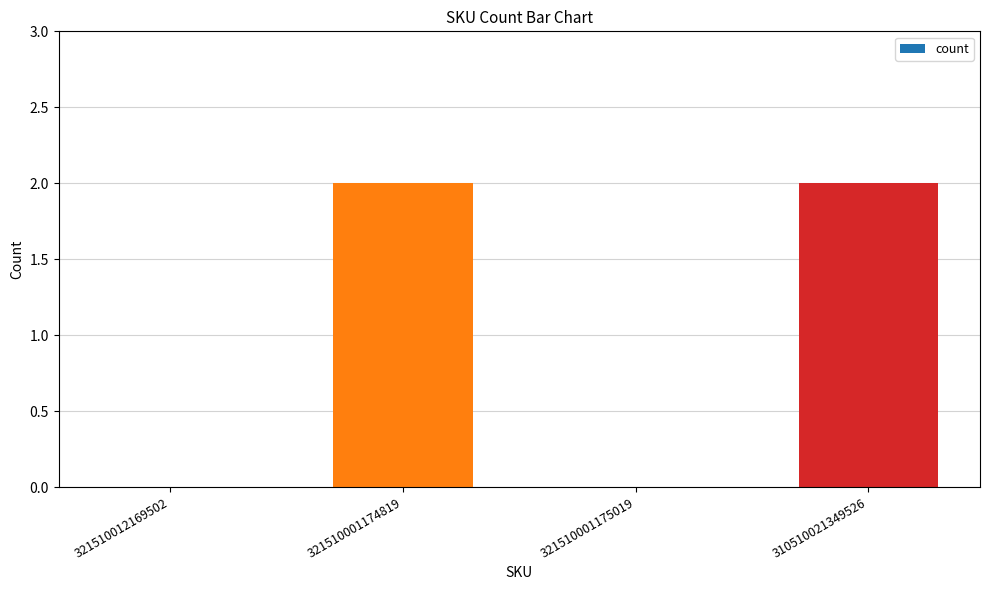

Count the values in the range 0 to 2.

4